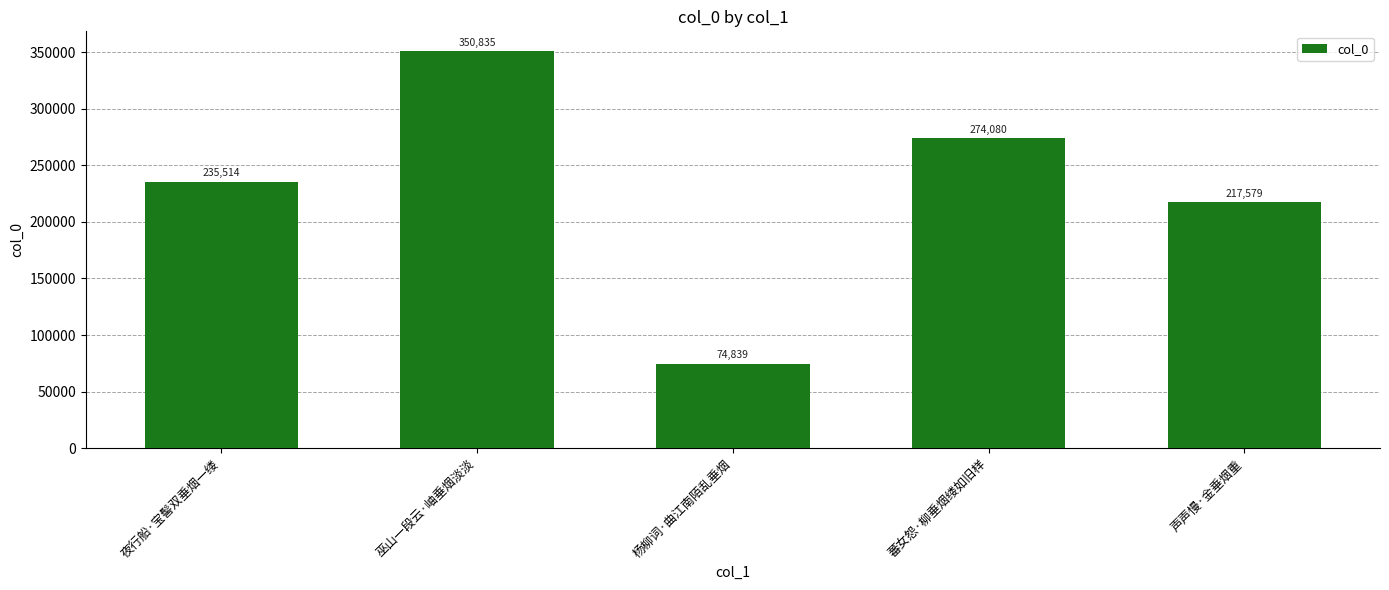

The chart shows a value of 491032 at 蕃女怨·柳垂烟缕如旧样. True or false?

False